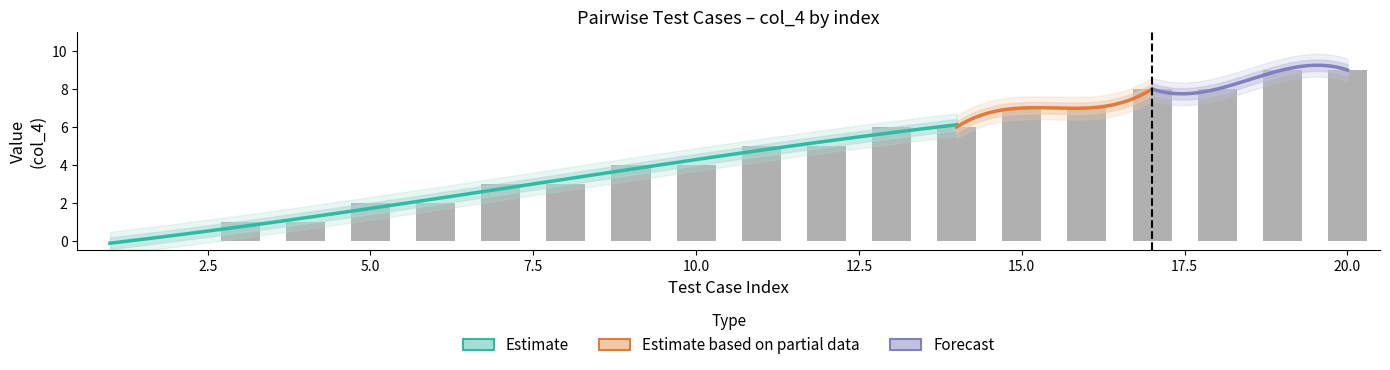

List the labels in order of value, largest first.

19, 20, 17, 18, 15, 16, 13, 14, 11, 12, 9, 10, 7, 8, 5, 6, 3, 4, 1, 2